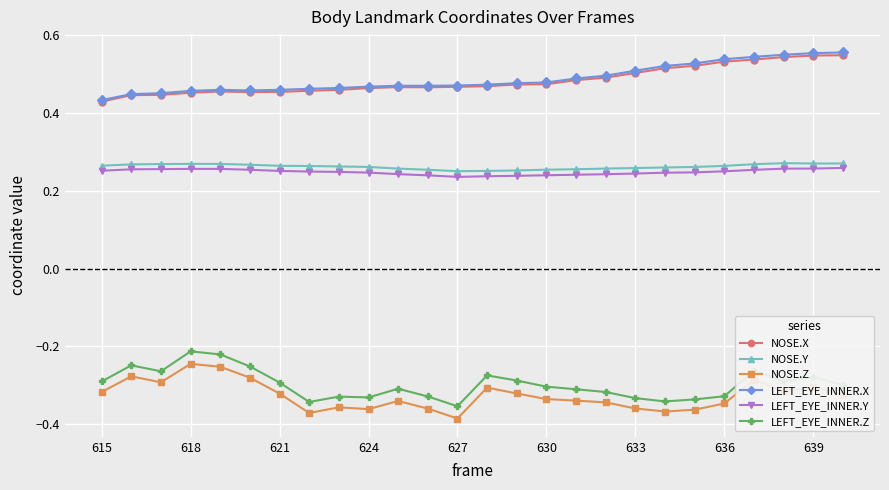

True or false: NOSE.Y and LEFT_EYE_INNER.Z cross at least once.

False